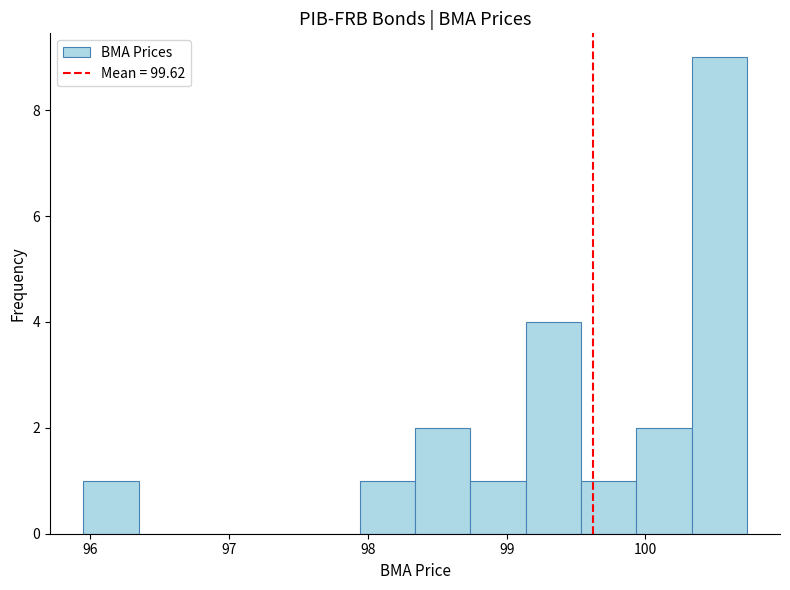

Around what value on the x-axis is the tallest bar? Give the approximate position of its centre, as read against the axis.

100.5